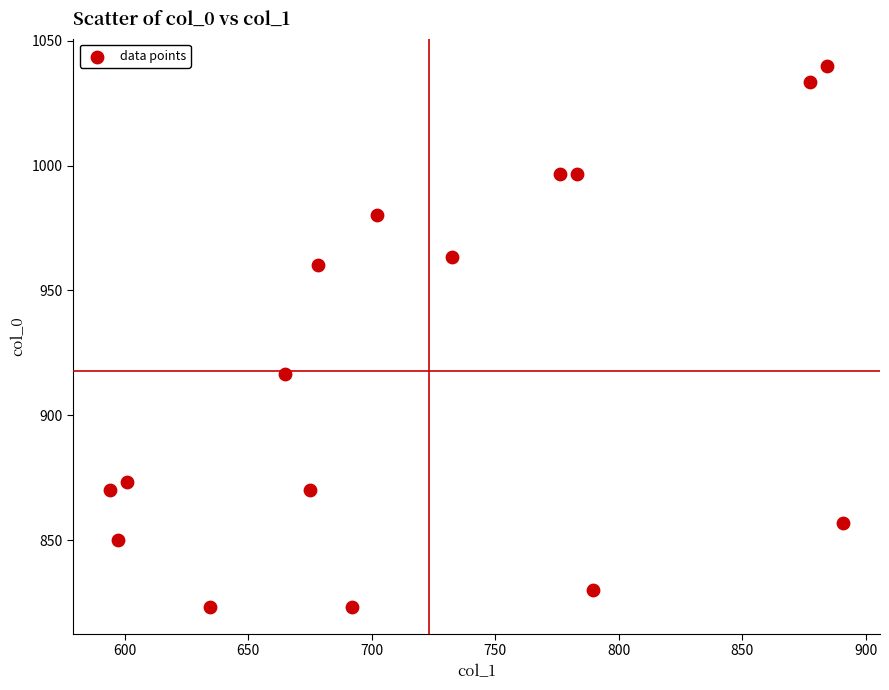

What is the range of X values (max minus min)?

297.0